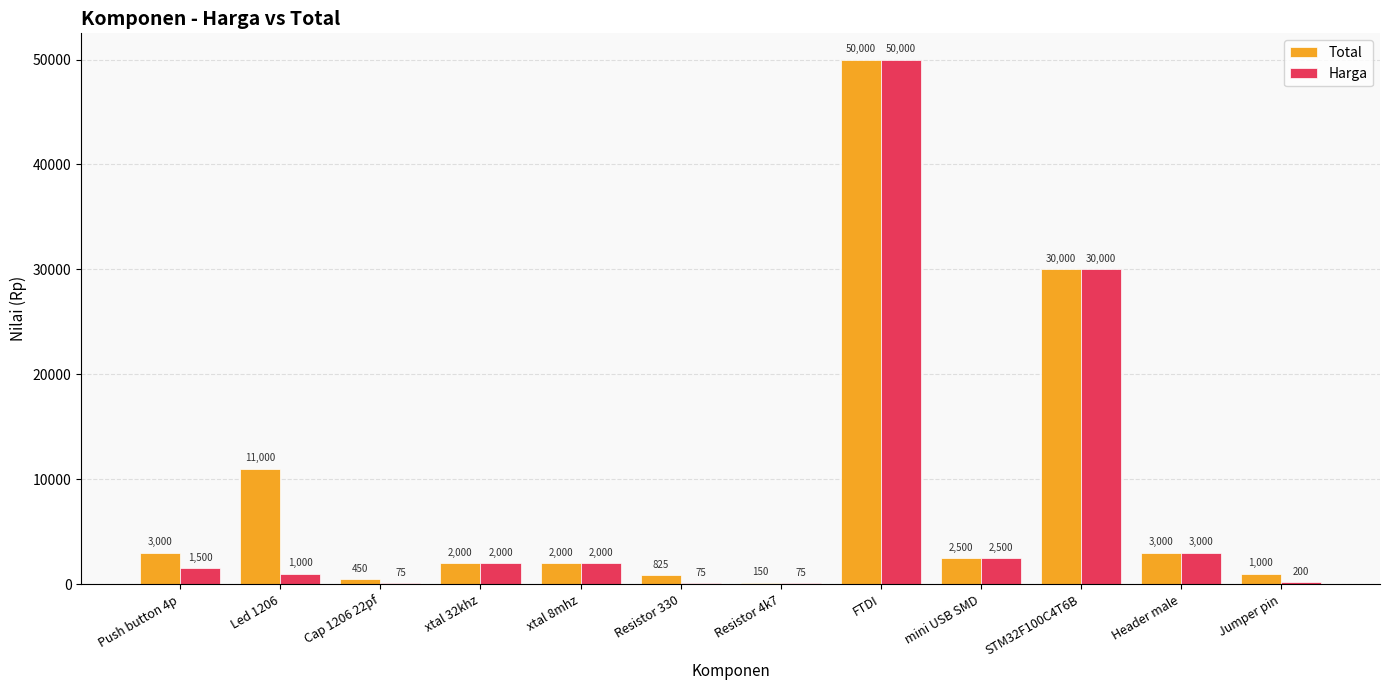

What value does the Harga series have at mini USB SMD?

2500